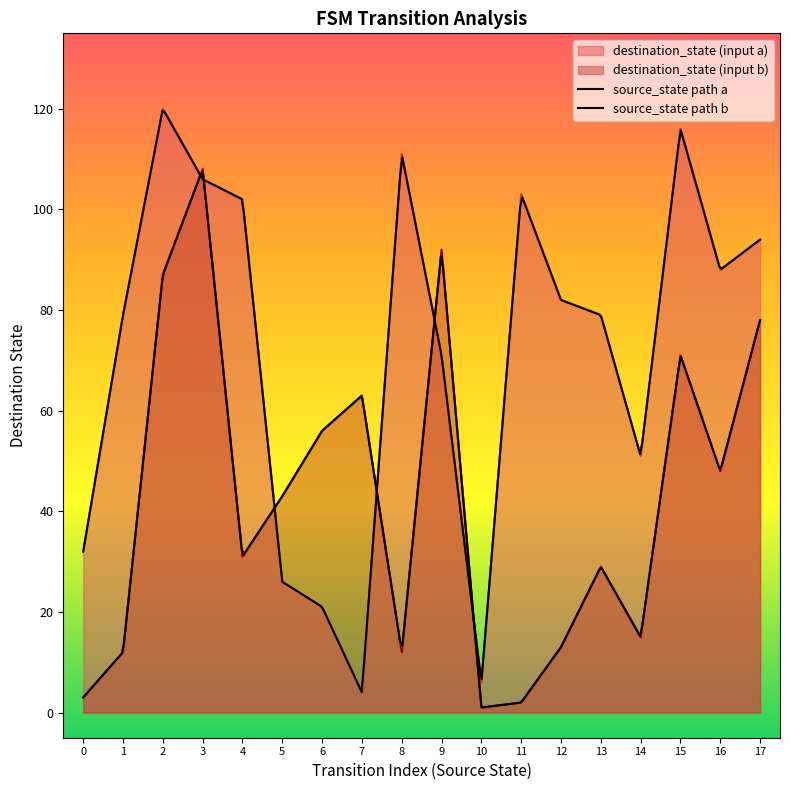

What is the sum of all source_state values?

306